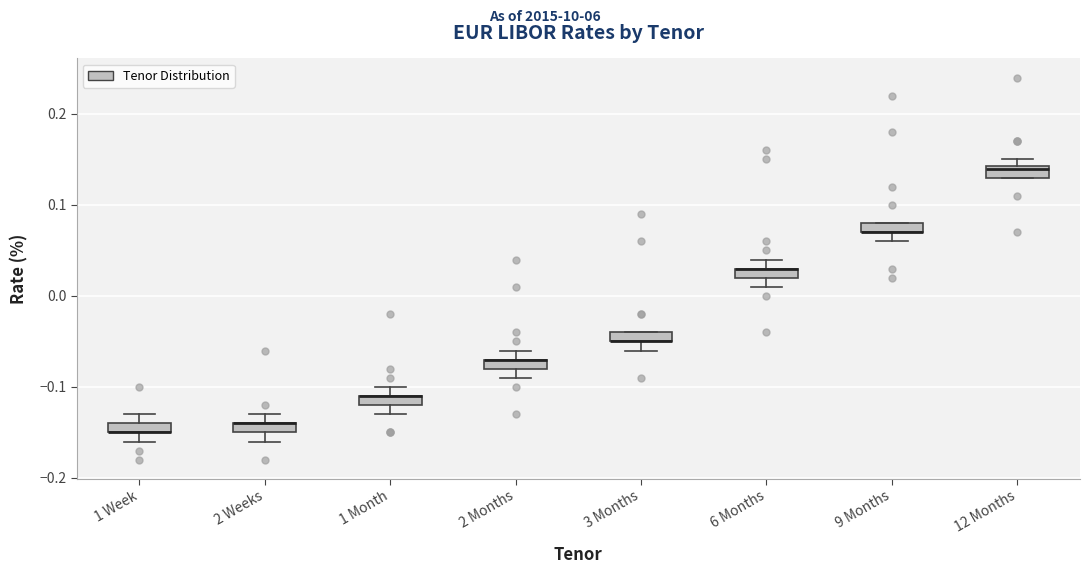

Where is the lower edge of the box for 1 Month on the y-axis? The values are not printed on the chart, so give them approximately, as read against the axis.

-0.12